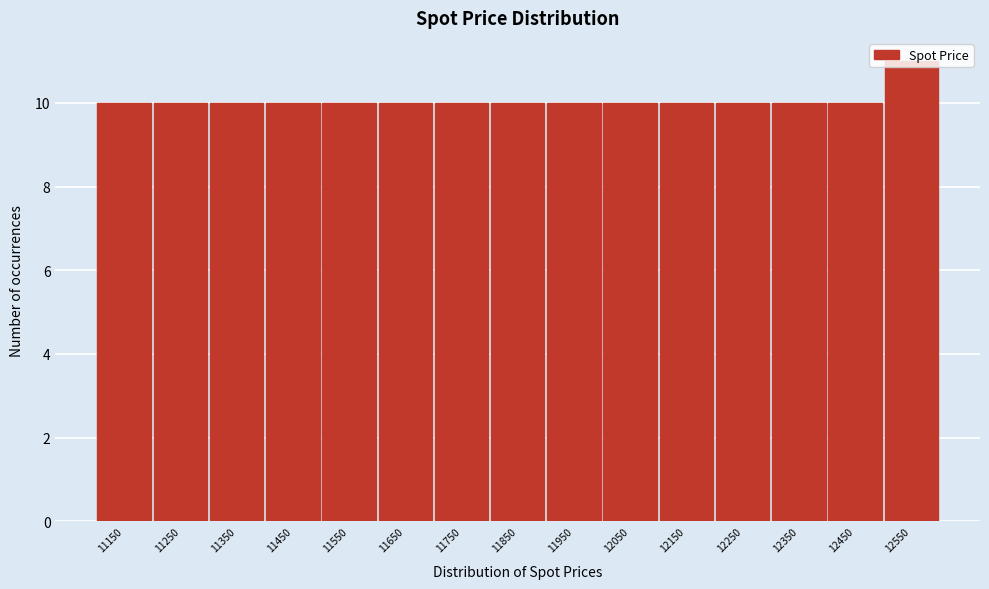

Reading left to right, list every bar in this chart as the range it spans on the x-axis followed by its height. The values are not printed on the chart, so give them approximately, as read against the axis.

11100 to 11200: 10
11200 to 11300: 10
11300 to 11400: 10
11400 to 11500: 10
11500 to 11600: 10
11600 to 11700: 10
11700 to 11800: 10
11800 to 11900: 10
11900 to 12000: 10
12000 to 12100: 10
12100 to 12200: 10
12200 to 12300: 10
12300 to 12400: 10
12400 to 12500: 10
12500 to 12600: 11